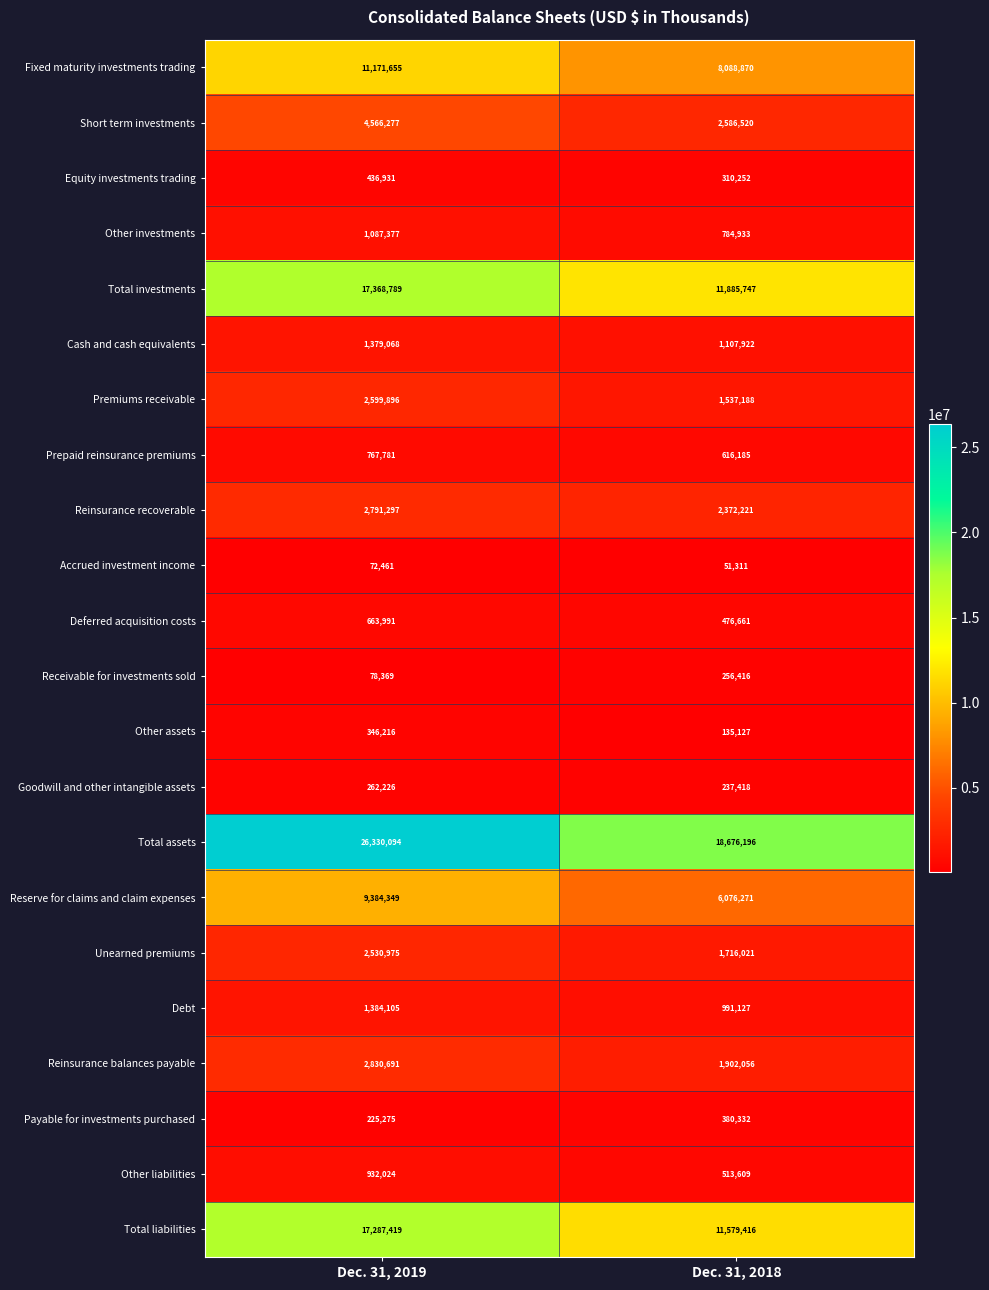

Which series has the largest range (max minus min)?

Total assets